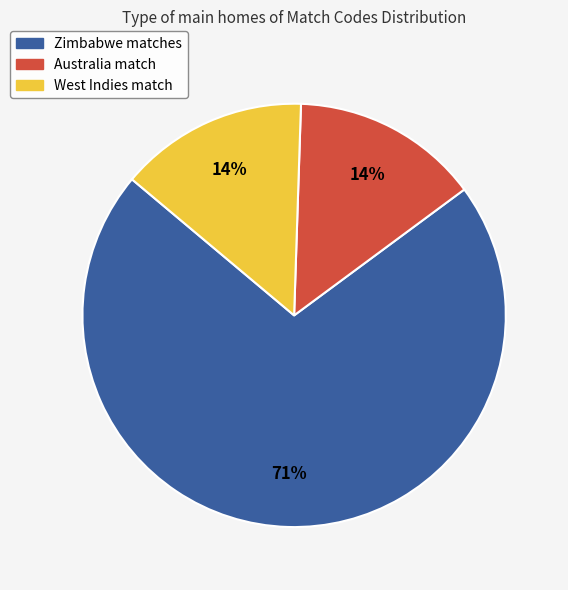

Does any single category account for the majority?

Yes